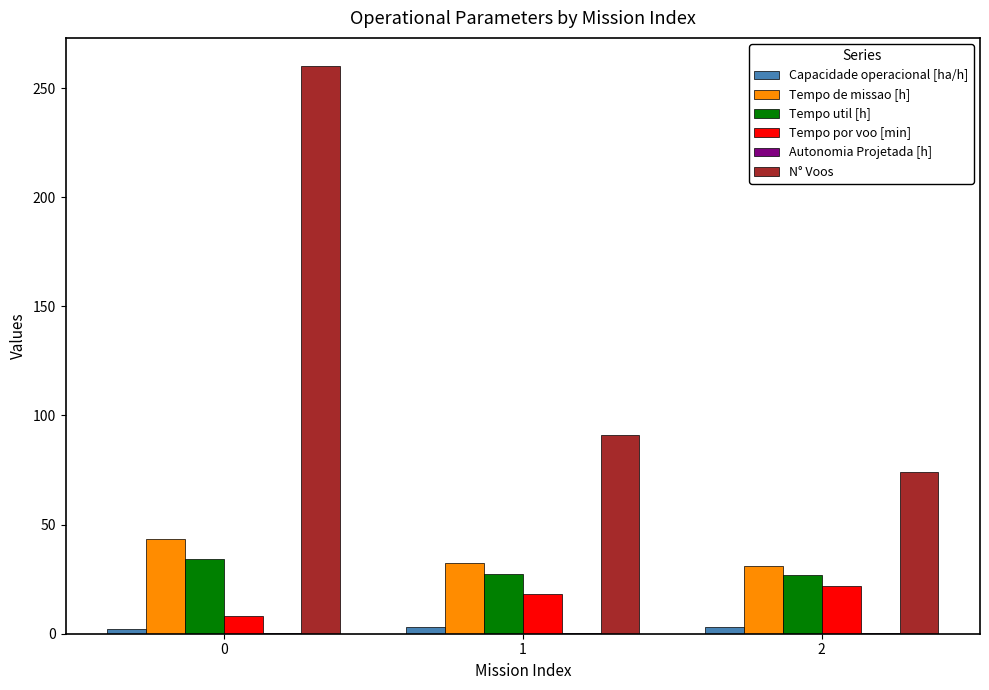

What is the sum of all Tempo util [h] values?

88.7